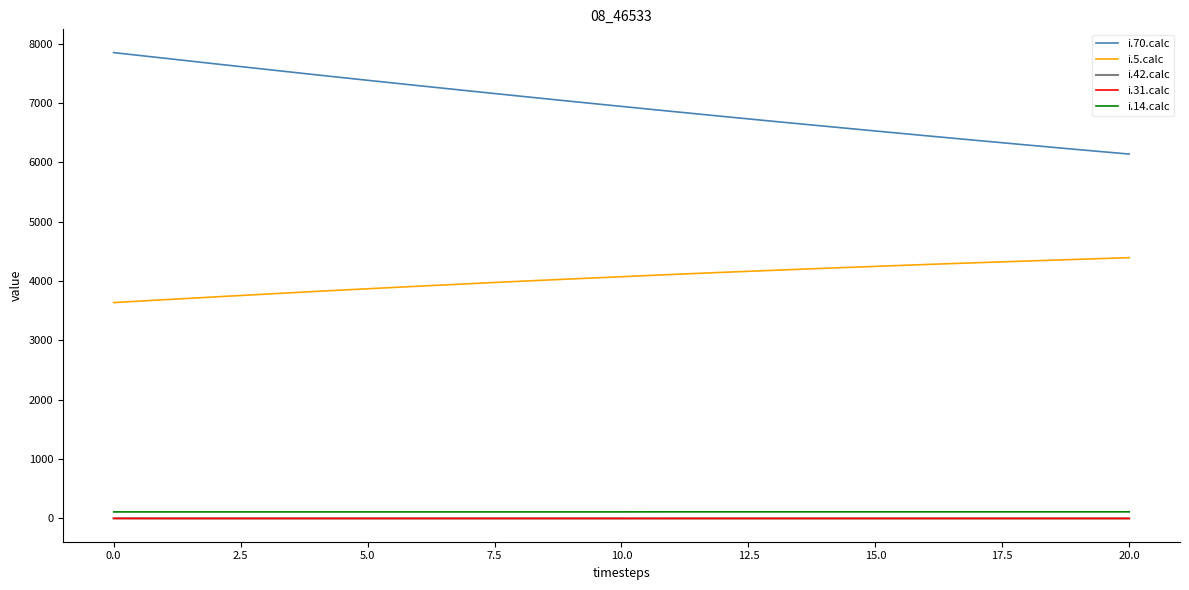

Which series has the largest total across all categories?

i.70.calc